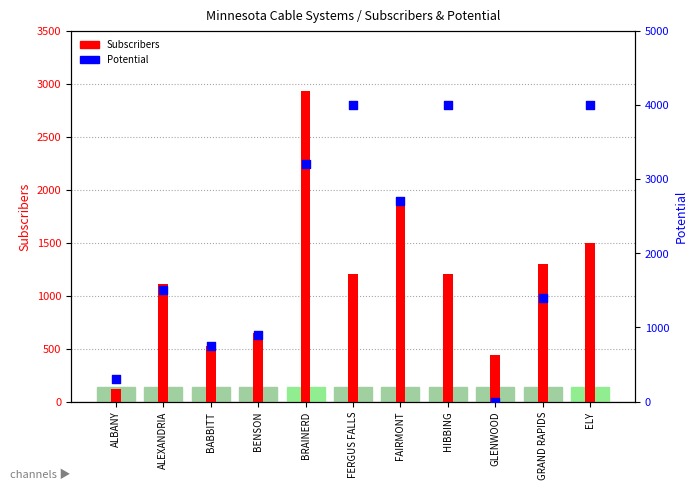

Is the value of Subscribers at BABBITT greater than the value of Potential at HIBBING?

No